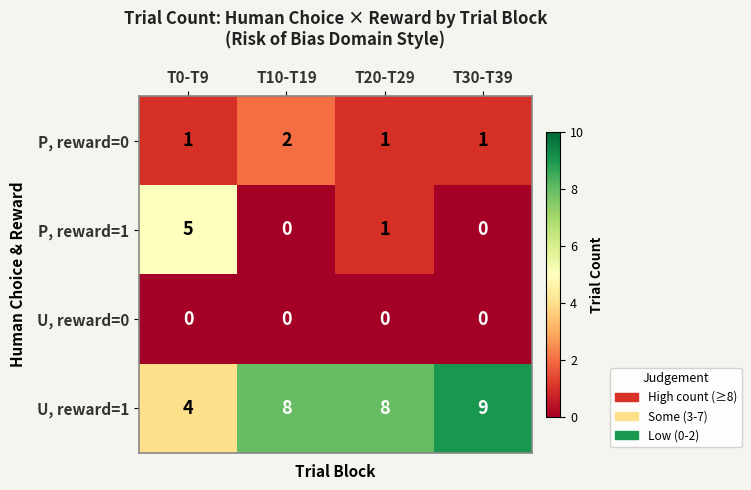

The value of P, reward=1 at T30-T39 is -2. True or false?

False